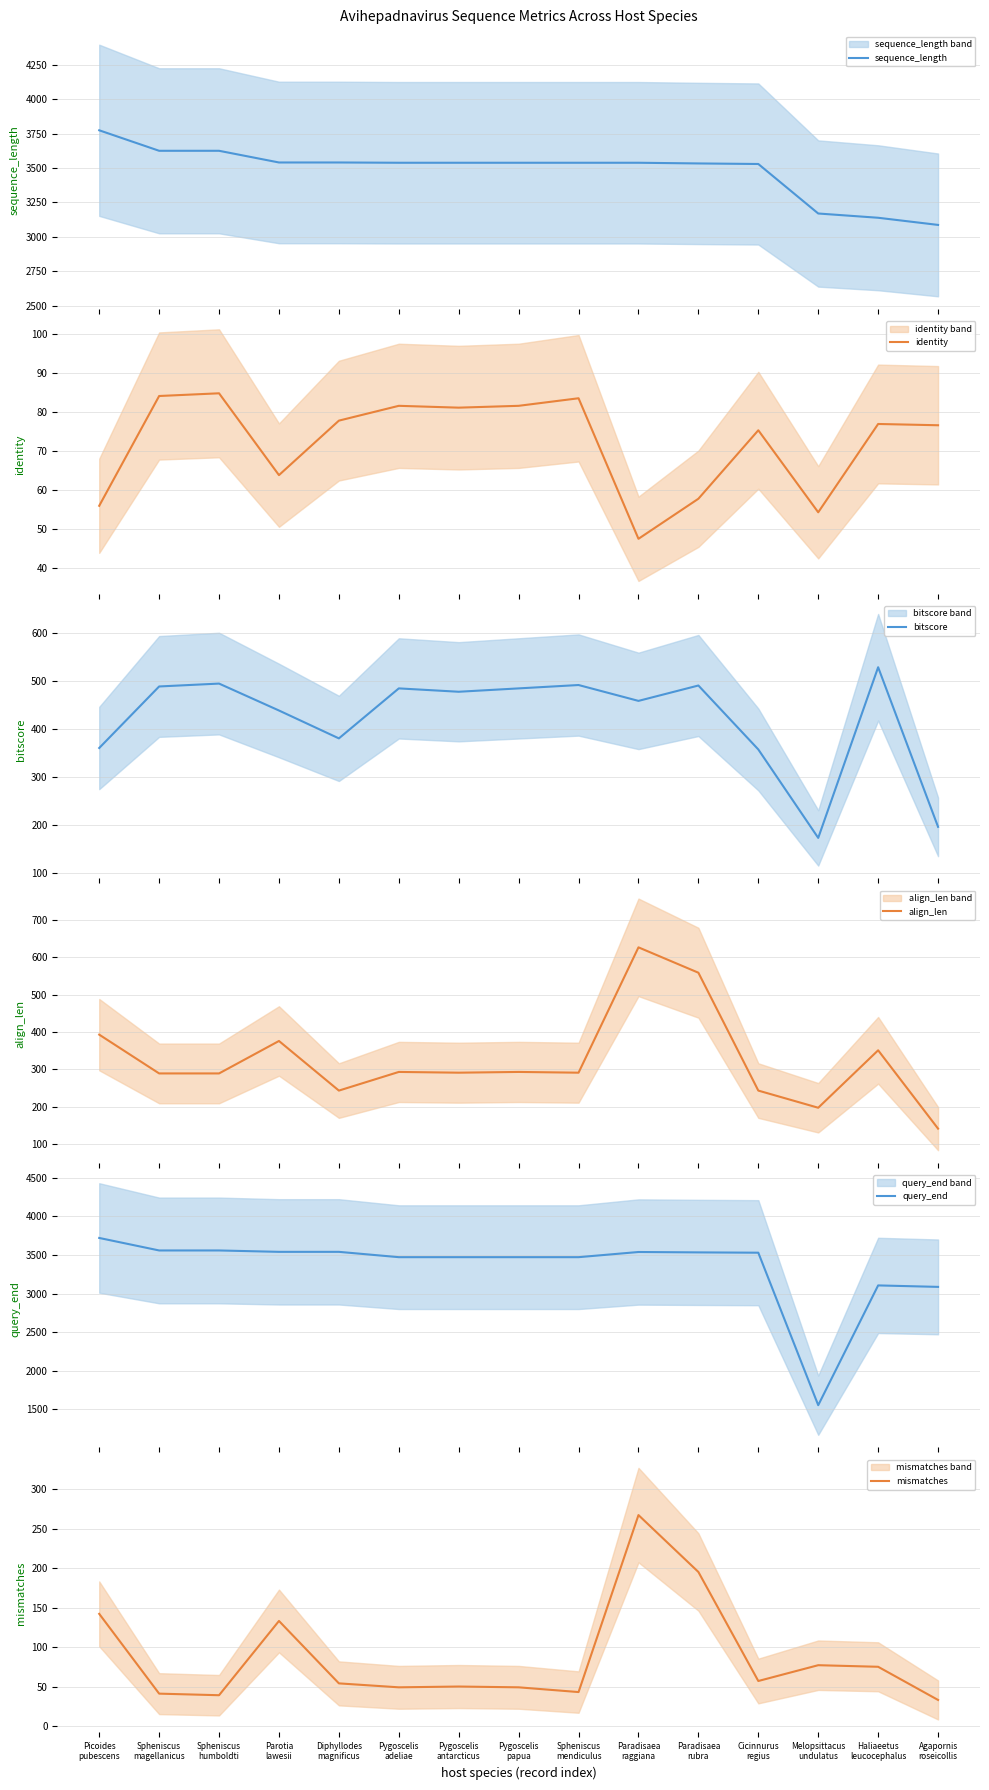

Is this an area chart (filled region under the line)?

No